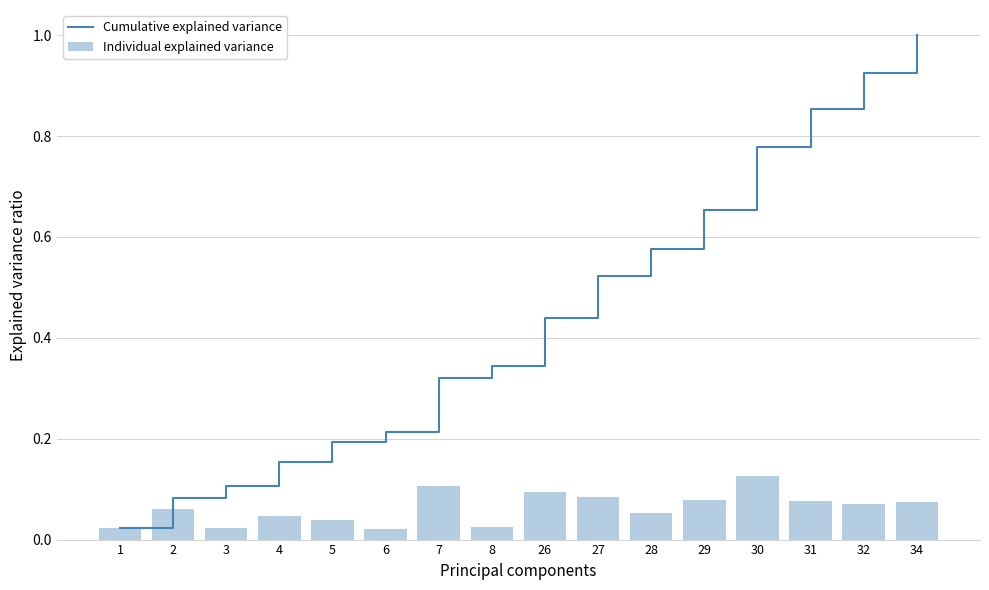

What is the value of the Cumulative explained variance bar at the 5th from the left?

0.2